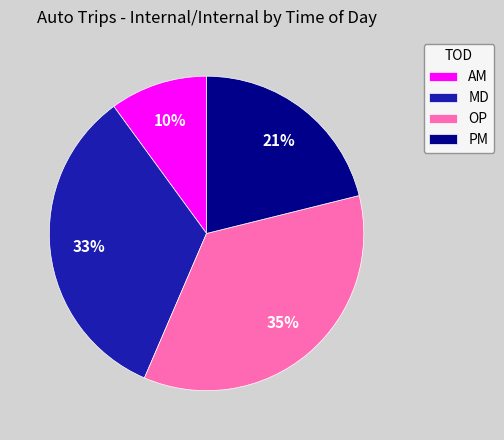

Do AM and MD together represent more than half of the pie?

No